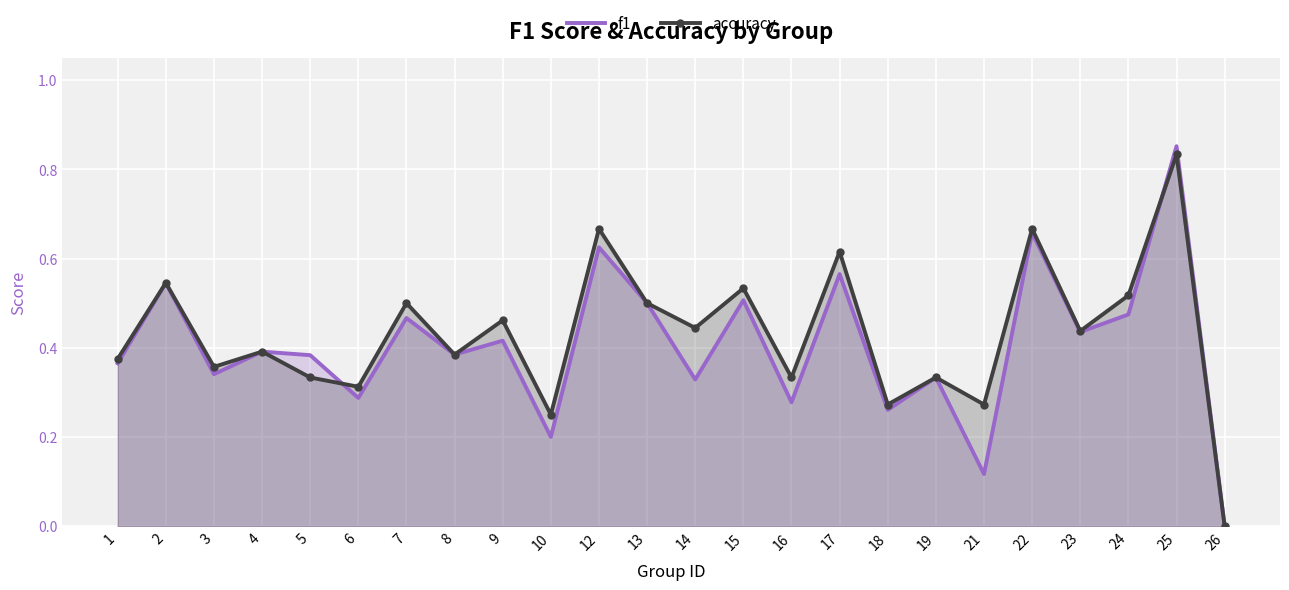

How many series are shown in this chart?

2